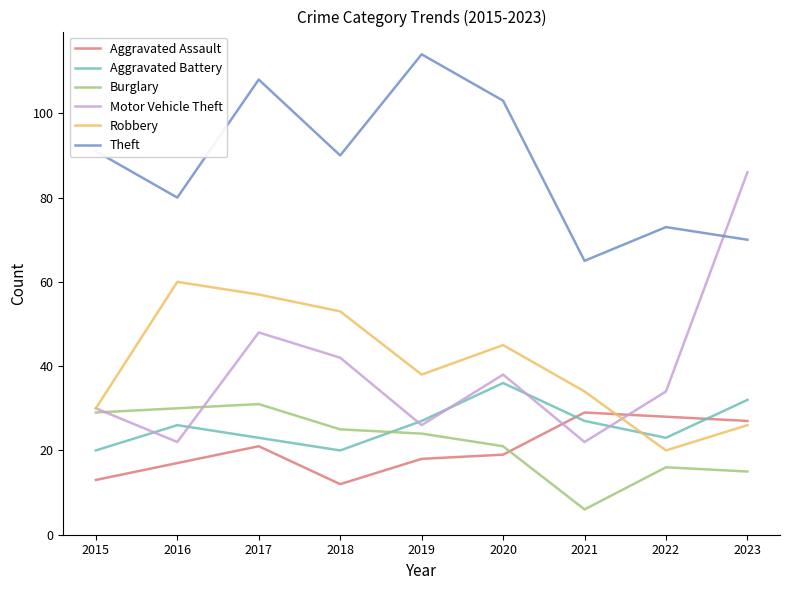

What are all the series names shown in the legend?

Aggravated Assault, Aggravated Battery, Burglary, Motor Vehicle Theft, Robbery, Theft